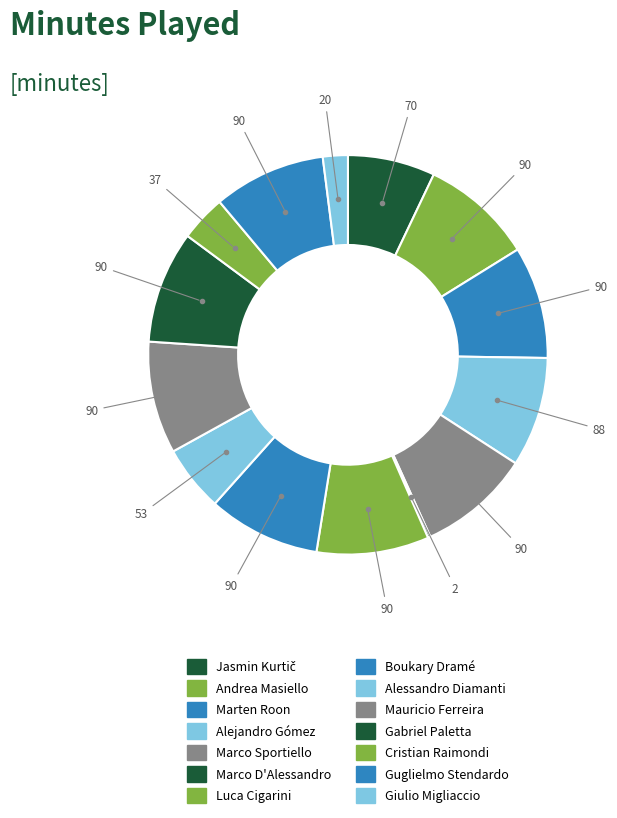

How many slices are in this pie chart?

14